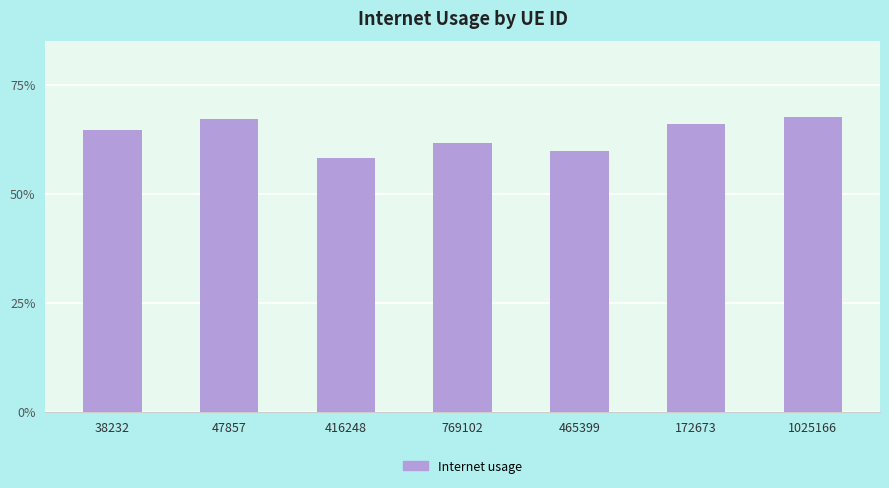

Which label corresponds to the largest value in the chart?

1025166